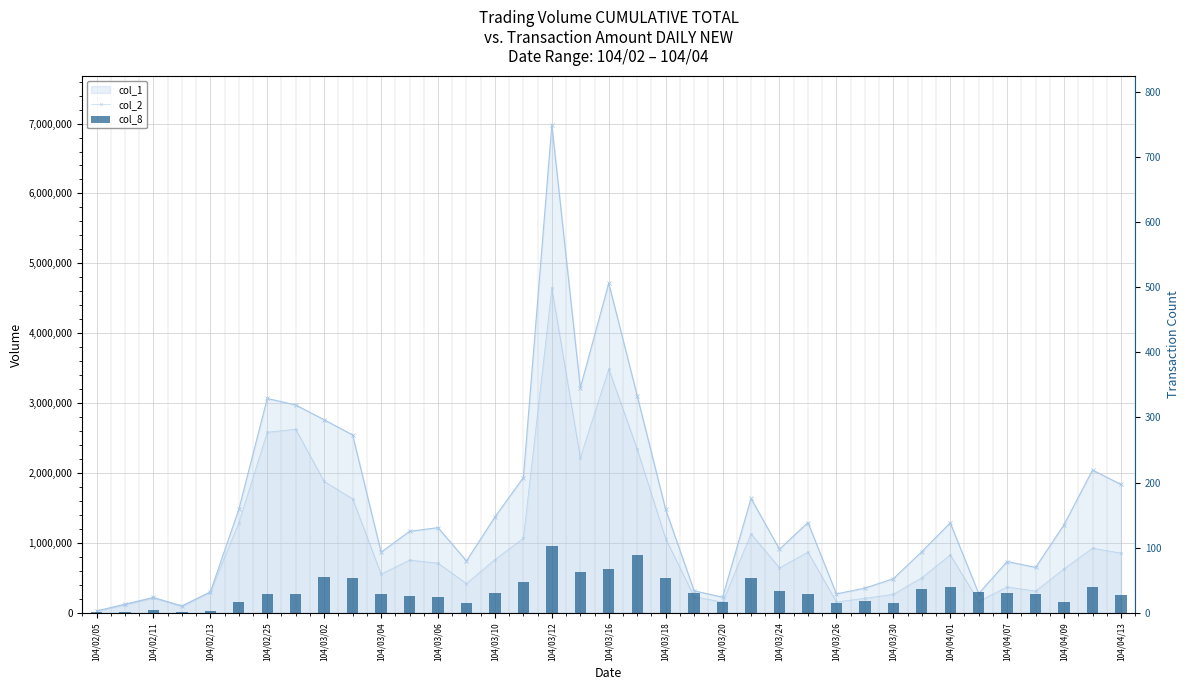

How many data points in col_8 are less than 29?

15